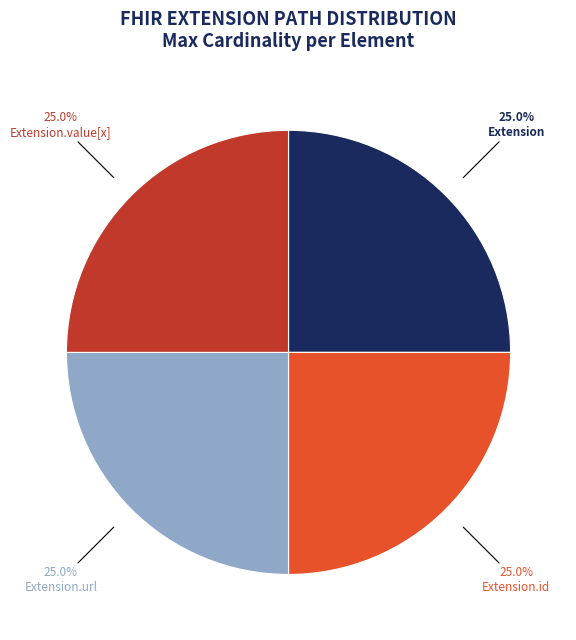

Does any single category account for the majority?

No